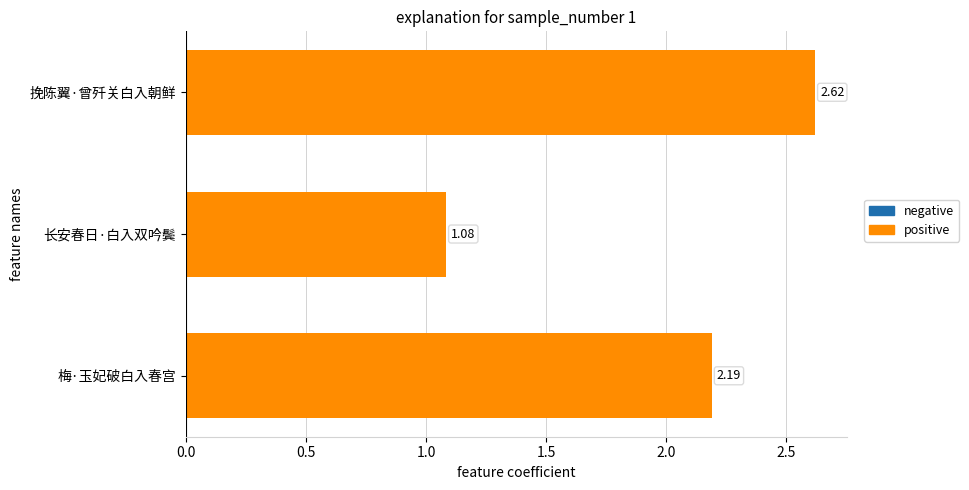

Between 挽陈翼·曾歼关白入朝鲜 and 梅·玉妃破白入春宫, which is larger?

挽陈翼·曾歼关白入朝鲜